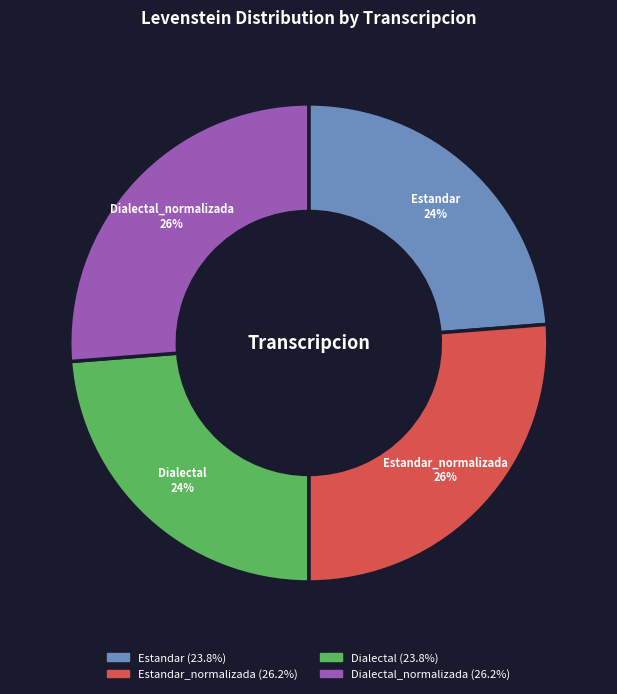

Approximately how many times larger is the value at Estandar compared to Dialectal_normalizada?

0.9